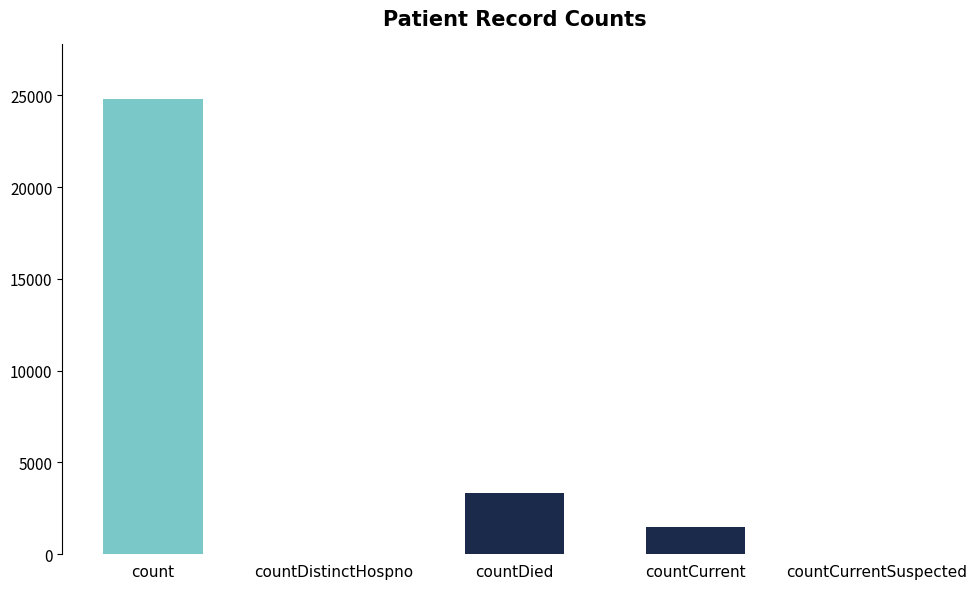

What is the maximum value shown in the chart?

24789